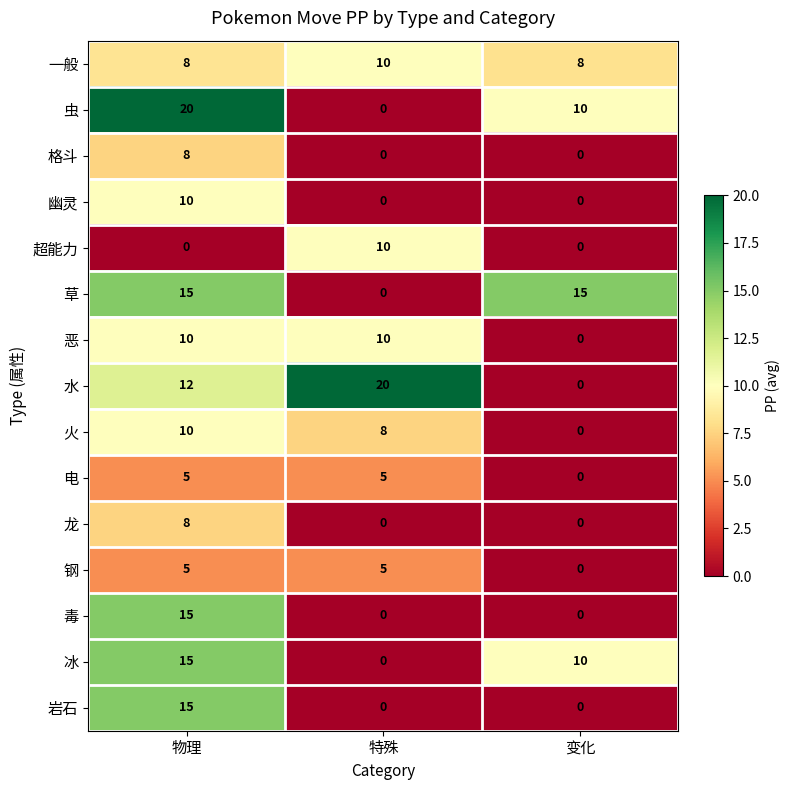

What is the difference between the 格斗 values at 特殊 and 物理?

8